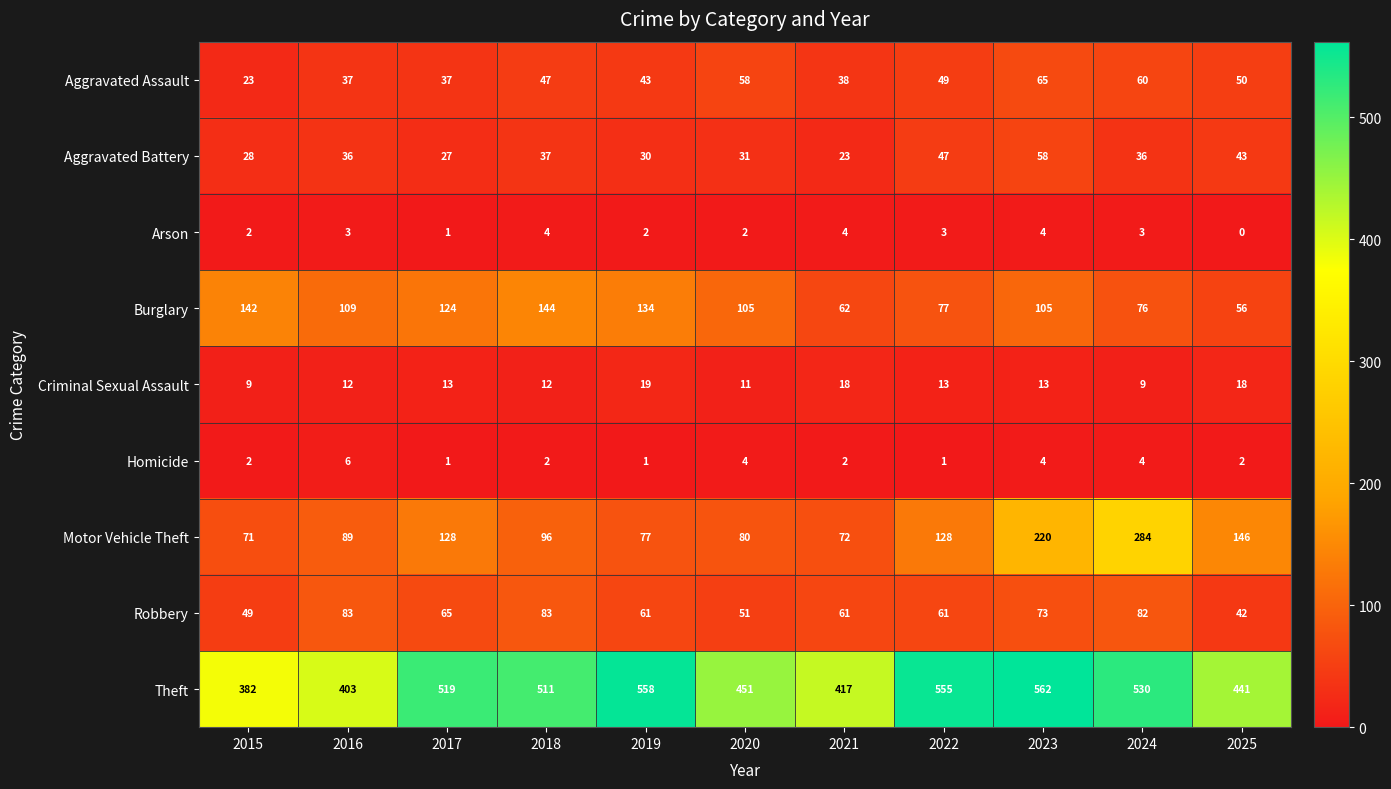

How many values in the Homicide series are below 2?

3